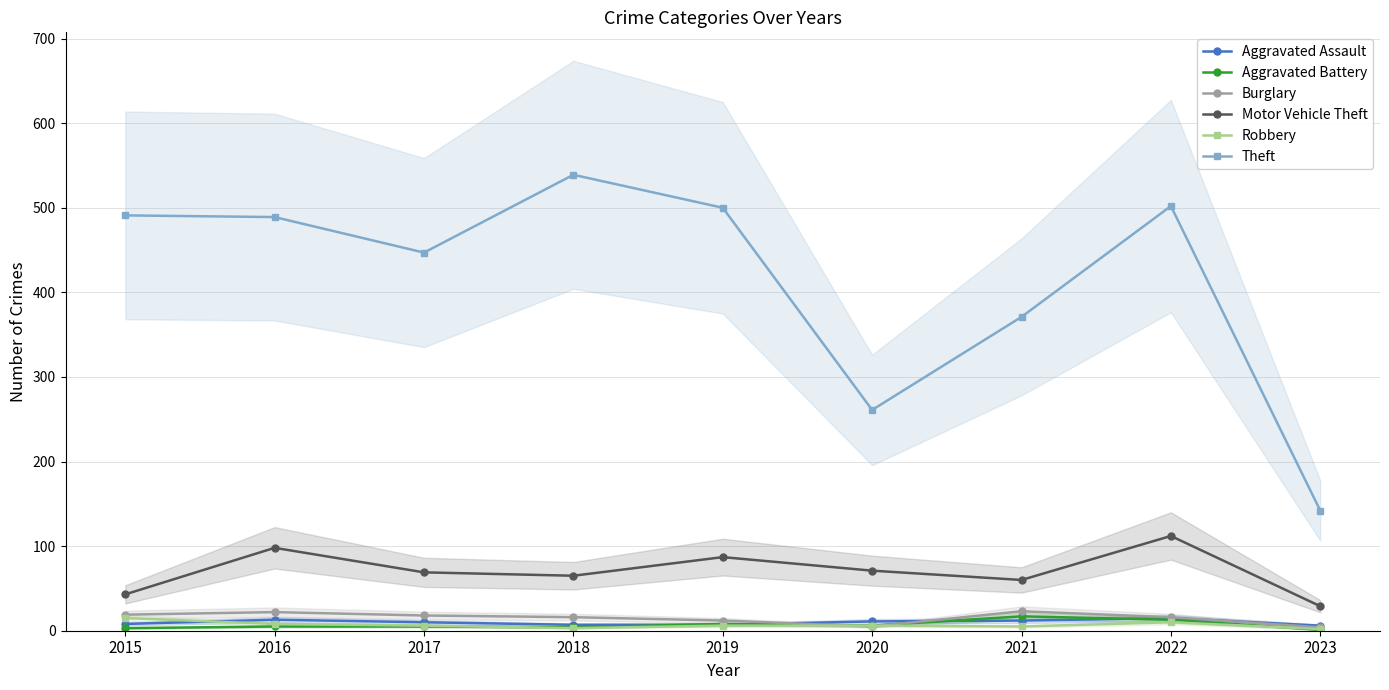

What is the value of the Aggravated Battery point at the 3rd from the left?

5